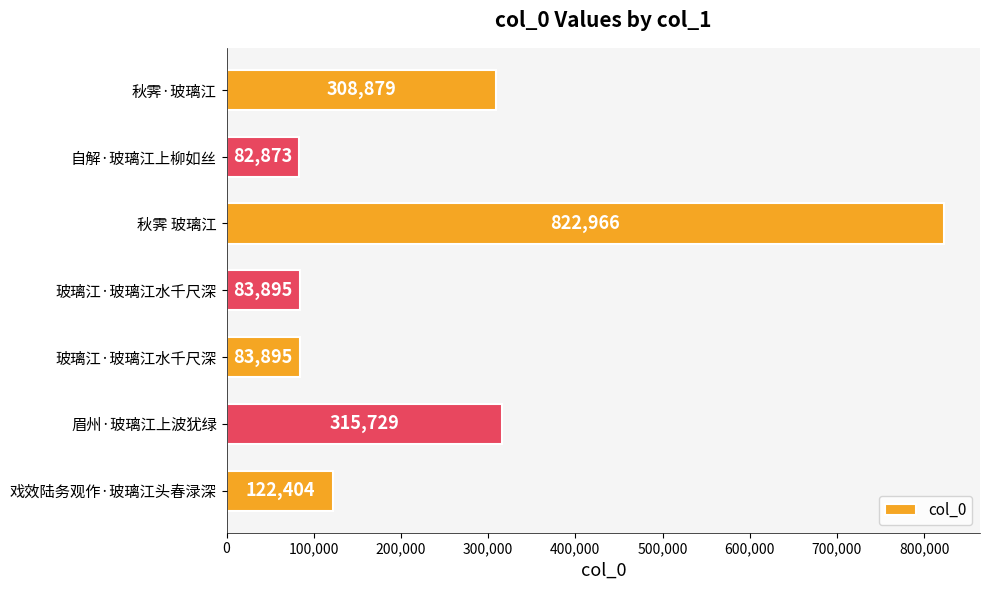

How many values are below 122404?

3